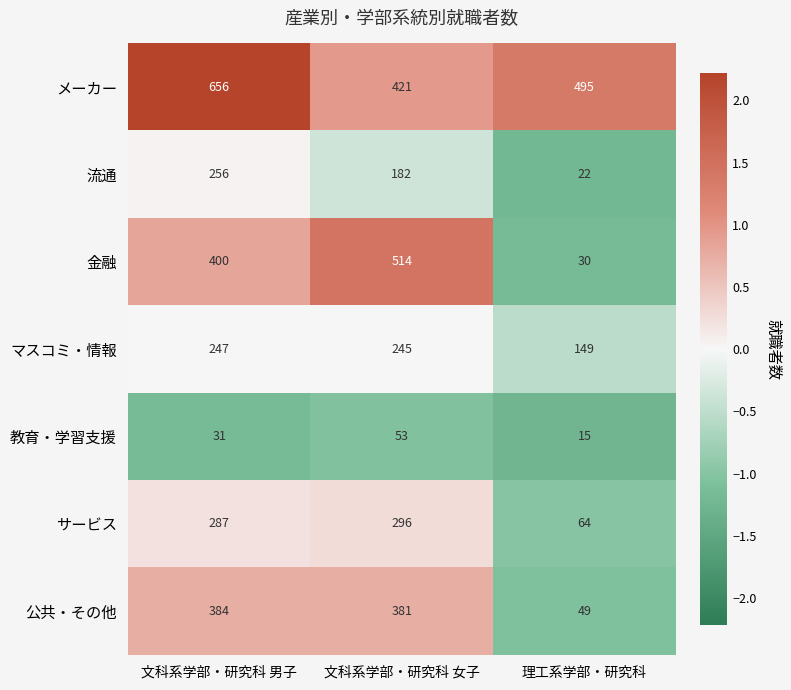

True or false: 金融 has a value of 400 at 文科系学部・研究科 男子.

True